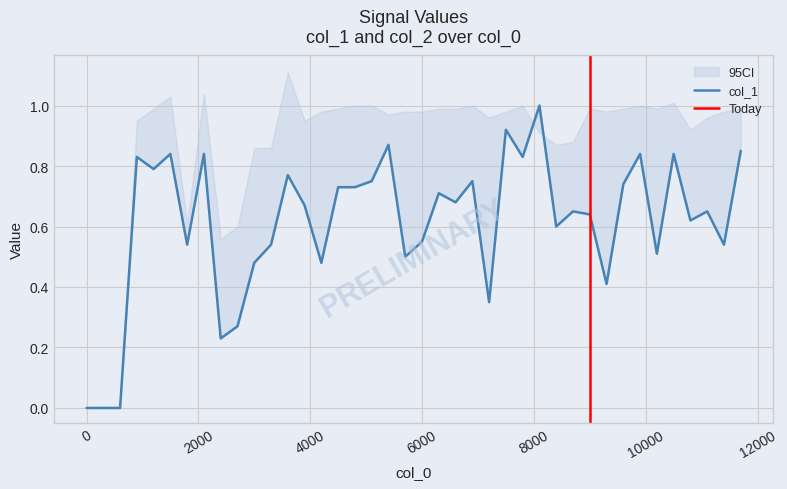

Reading left to right, transcribe all the data shown in this chart.

0.0	0.0	0.0	0.8	0.8	0.8	0.5	0.8	0.2	0.3	0.5	0.5	0.8	0.7	0.5	0.7	0.7	0.8	0.9	0.5	0.6	0.7	0.7	0.8	0.3	0.9	0.8	1.0	0.6	0.7	0.6	0.4	0.7	0.8	0.5	0.8	0.6	0.7	0.5	0.8